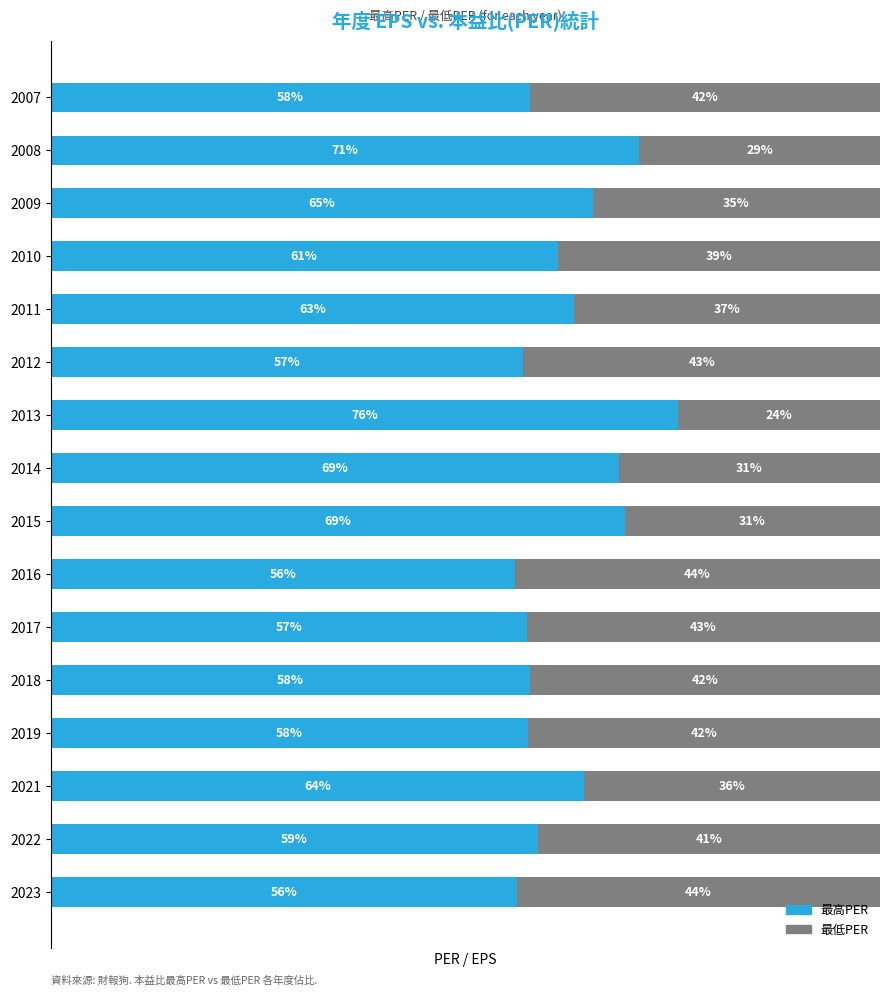

What are all the series names shown in the legend?

最高PER, 最低PER